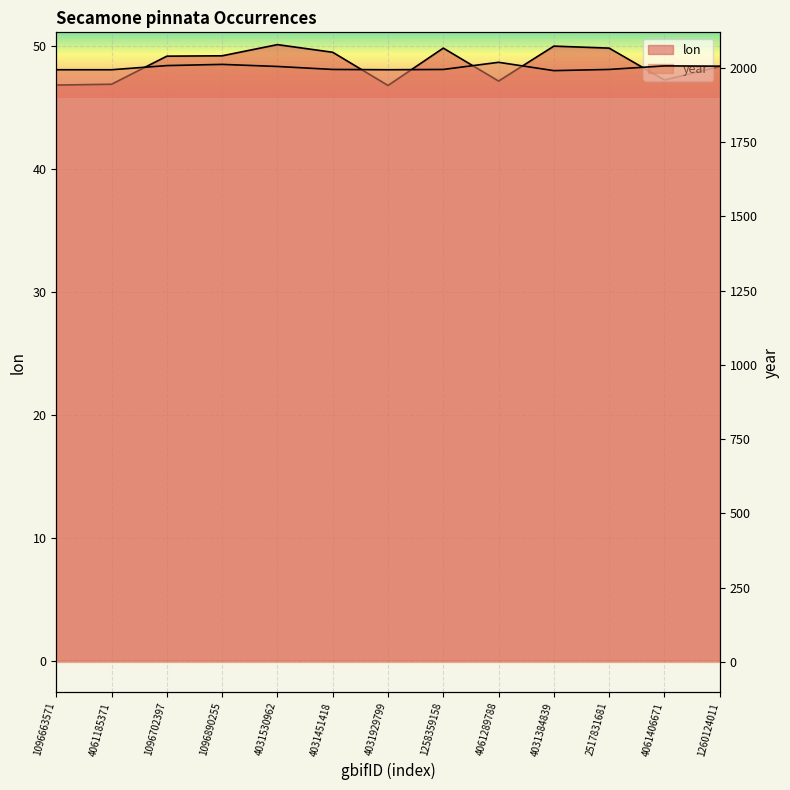

List the series in order of their overall mean, highest first.

year, lon